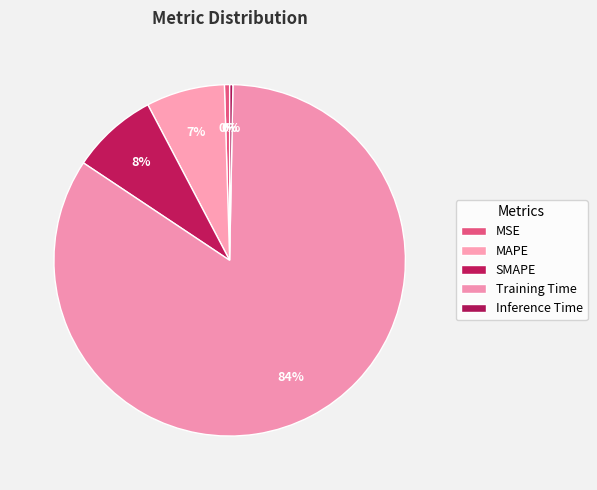

The MSE slice represents 6% of the pie. True or false?

False